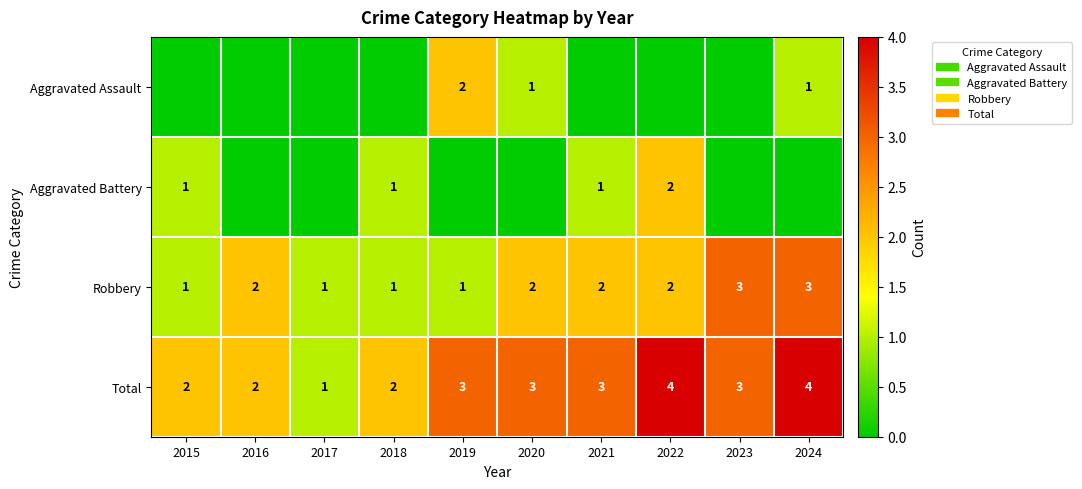

Rank the categories by Total value from highest to lowest.

2022, 2024, 2019, 2020, 2021, 2023, 2015, 2016, 2018, 2017